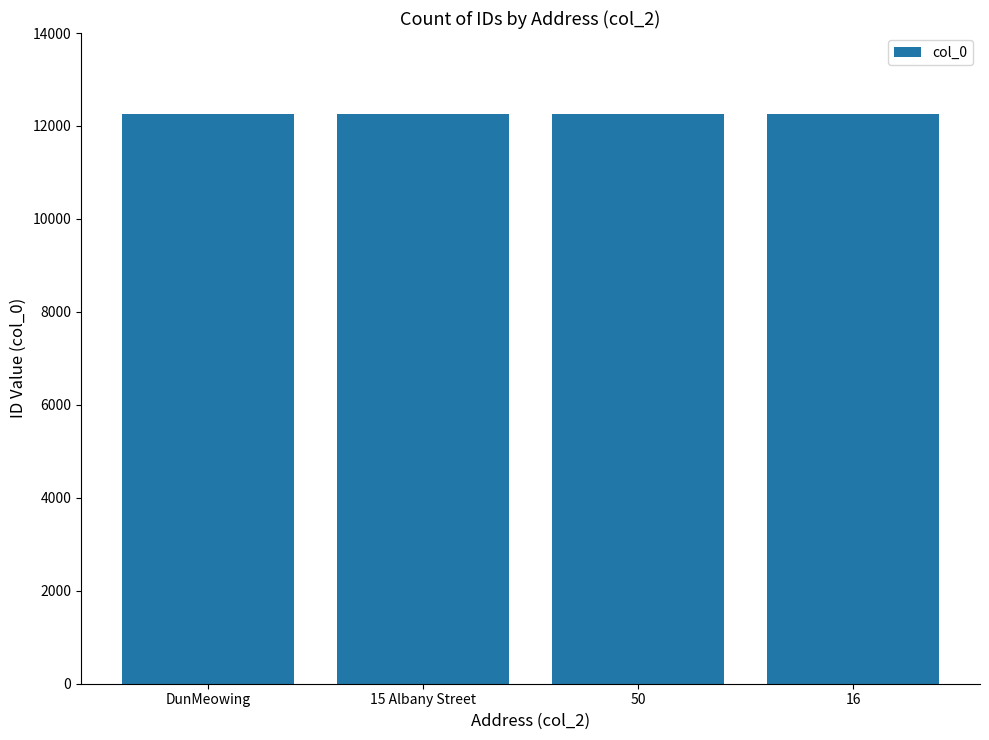

How many values are below 12256?

2